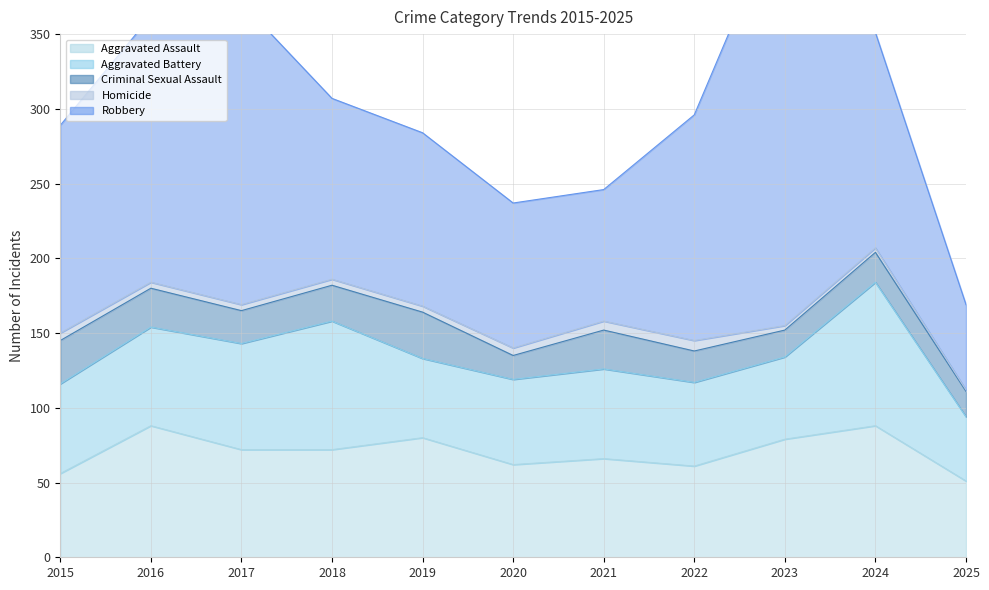

List the labels in order of Aggravated Assault value, smallest first.

2025, 2015, 2022, 2020, 2021, 2017, 2018, 2023, 2019, 2016, 2024